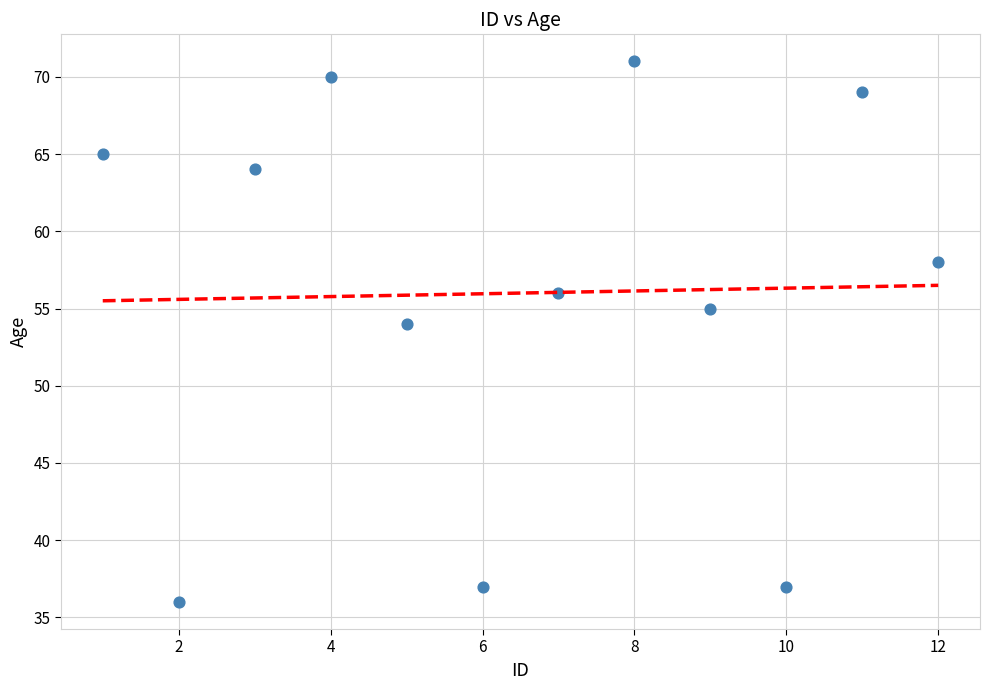

What is the average Y value?

56